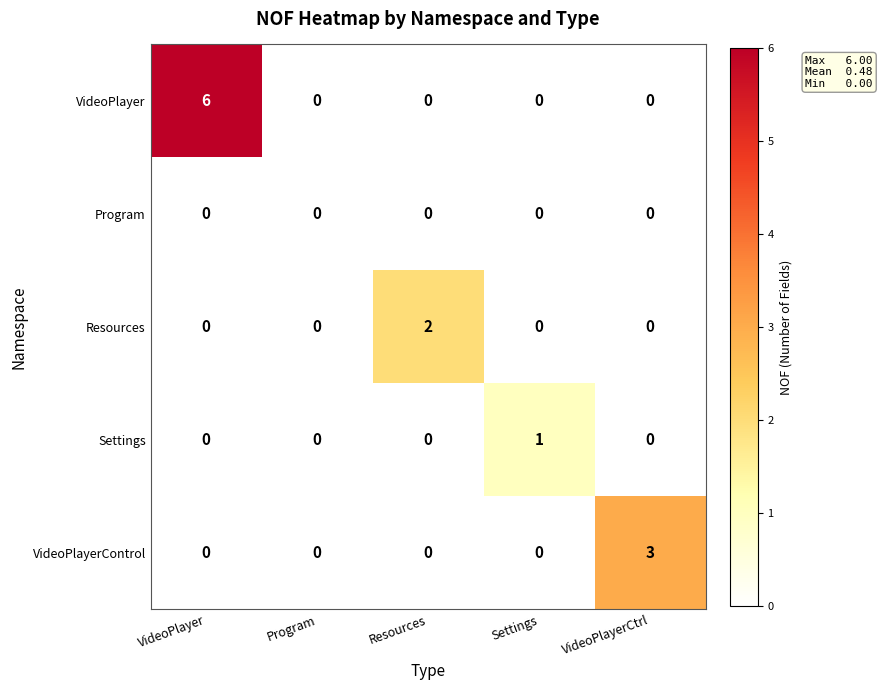

Which series changed the most between Program and Resources?

Resources